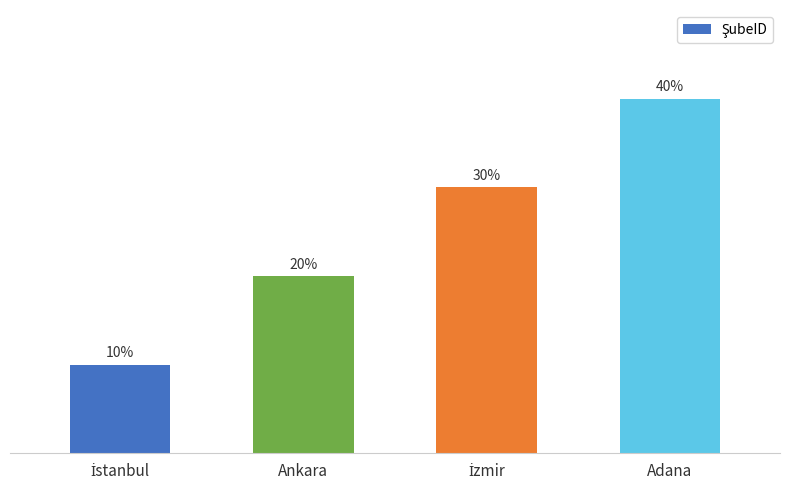

List the labels in order of value, smallest first.

İstanbul, Ankara, İzmir, Adana